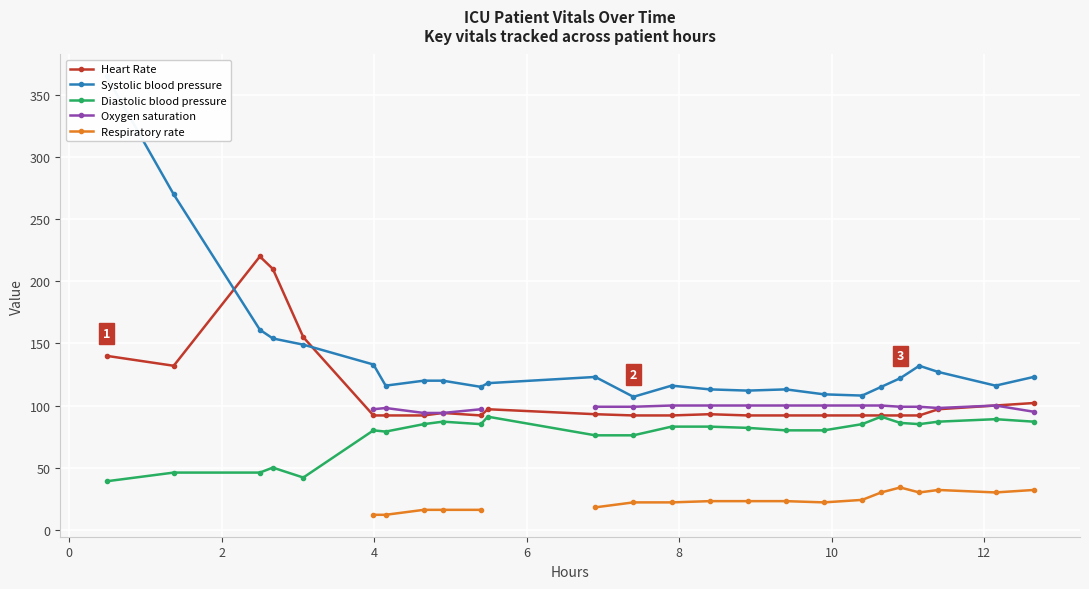

In Heart Rate, how many points are lower than both neighbors (excluding endpoints)?

2